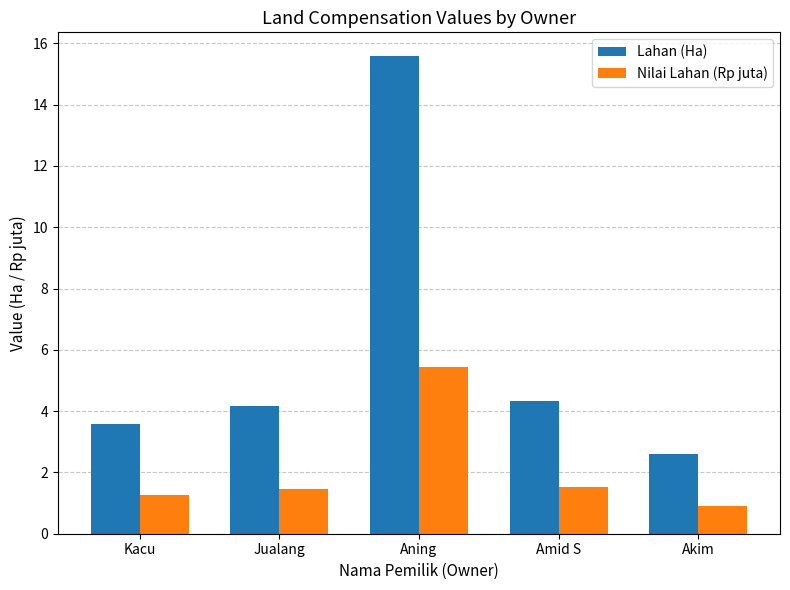

How many values in the Nilai Lahan (Rp juta) series exceed 1?

4